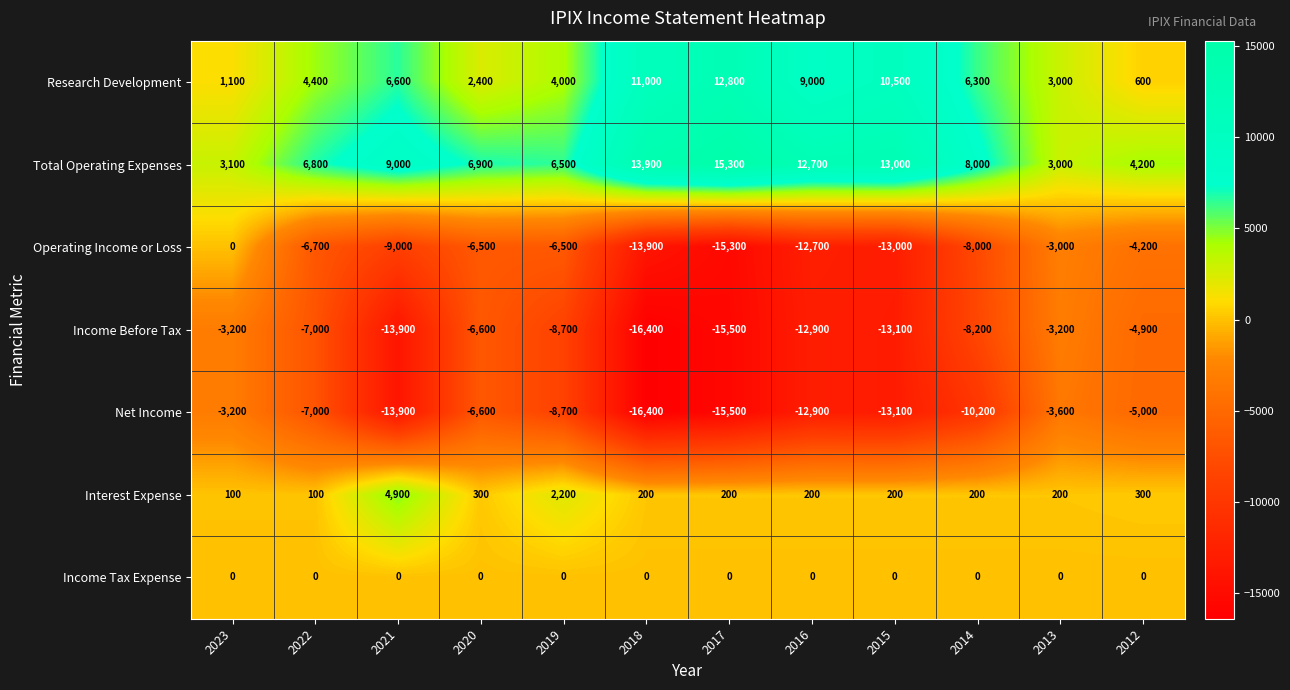

At how many categories does at least one series exceed 12230?

4